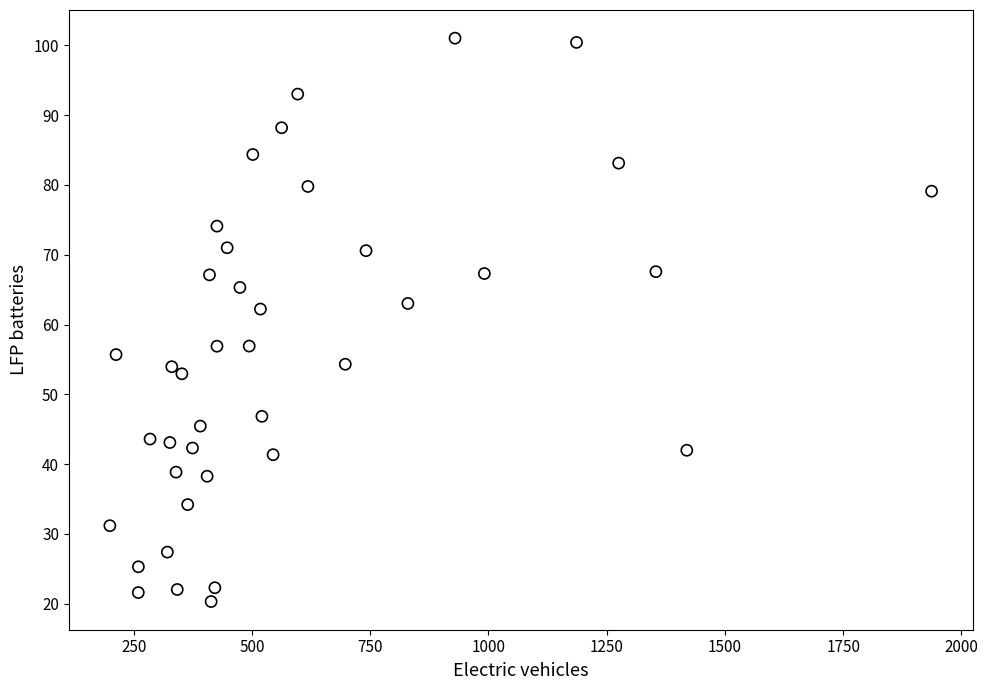

What is the range of X values (max minus min)?

1737.1